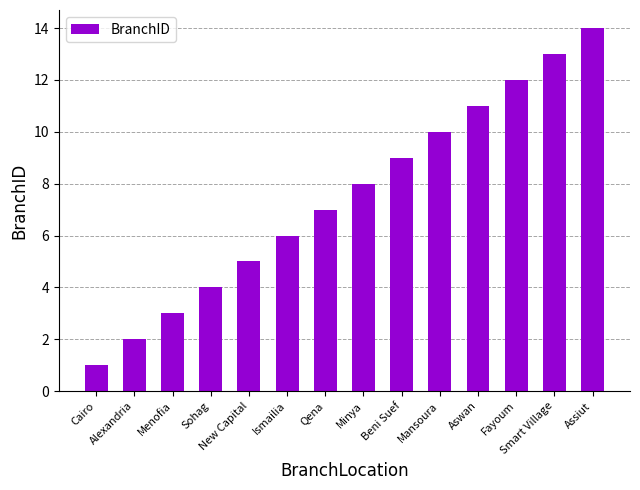

Reading left to right, extract all data points from this chart.

Cairo=1	Alexandria=2	Menofia=3	Sohag=4	New Capital=5	Ismailia=6	Qena=7	Minya=8	Beni Suef=9	Mansoura=10	Aswan=11	Fayoum=12	Smart Village=13	Assiut=14